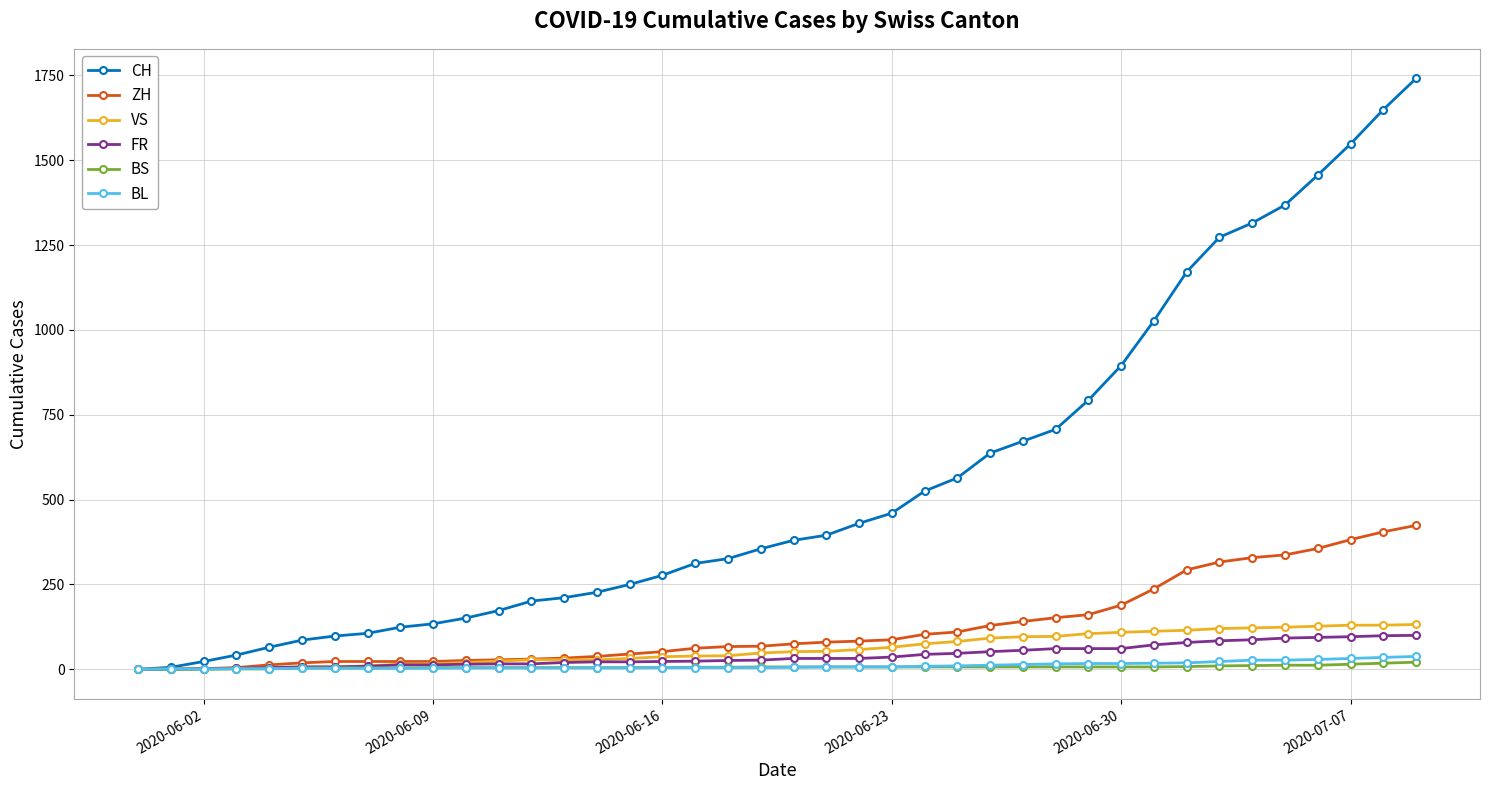

At how many categories does at least one series exceed 613?

14